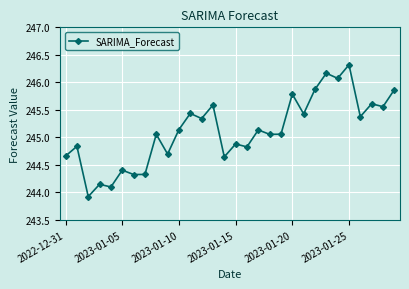

What is the maximum value shown in the chart?

246.3